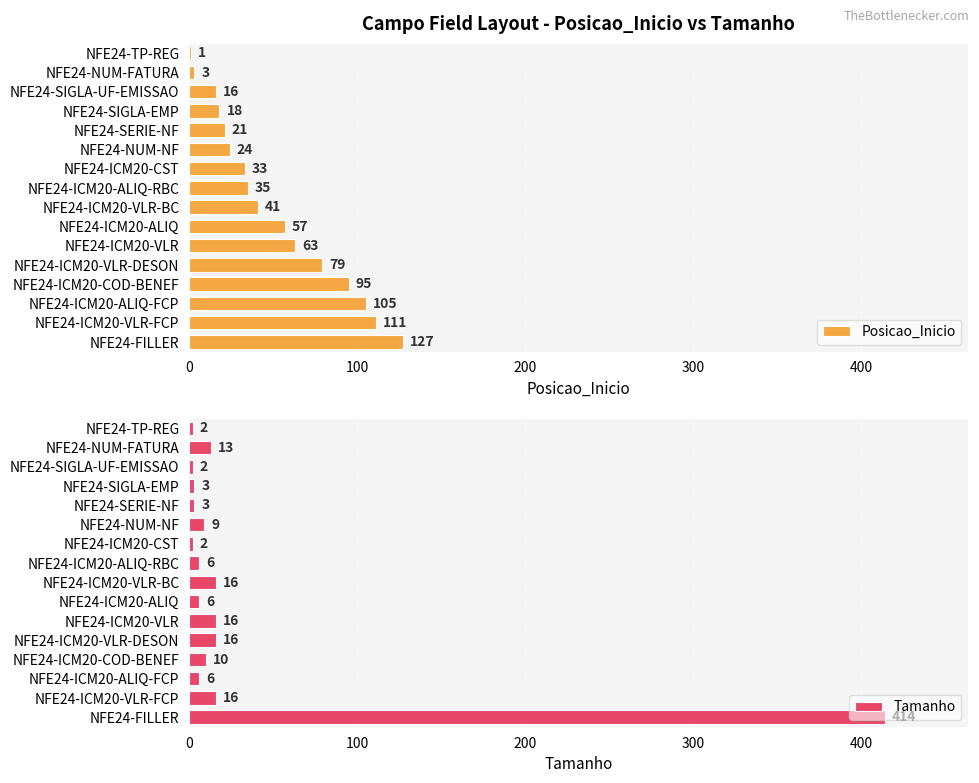

Does the chart contain stacked bars?

No